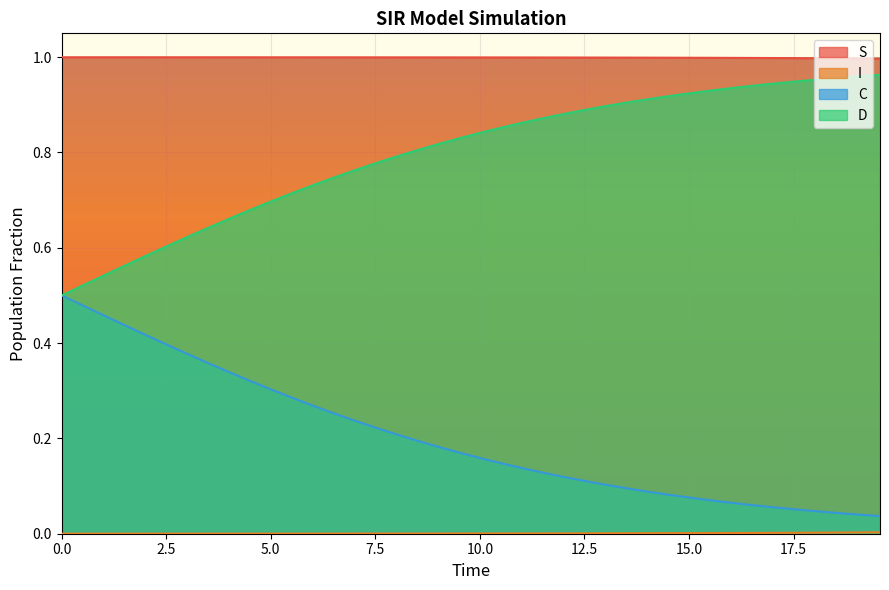

Which series has the largest total across all categories?

S